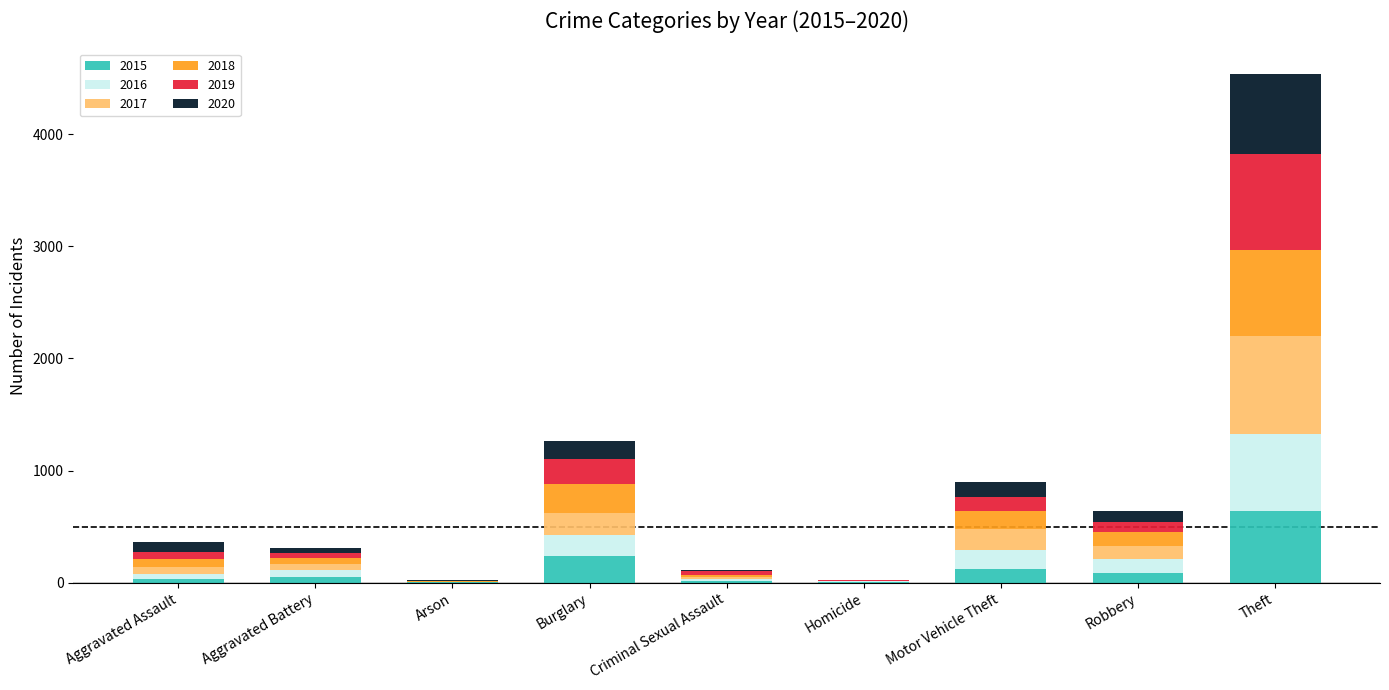

What is the maximum value for 2015?

641